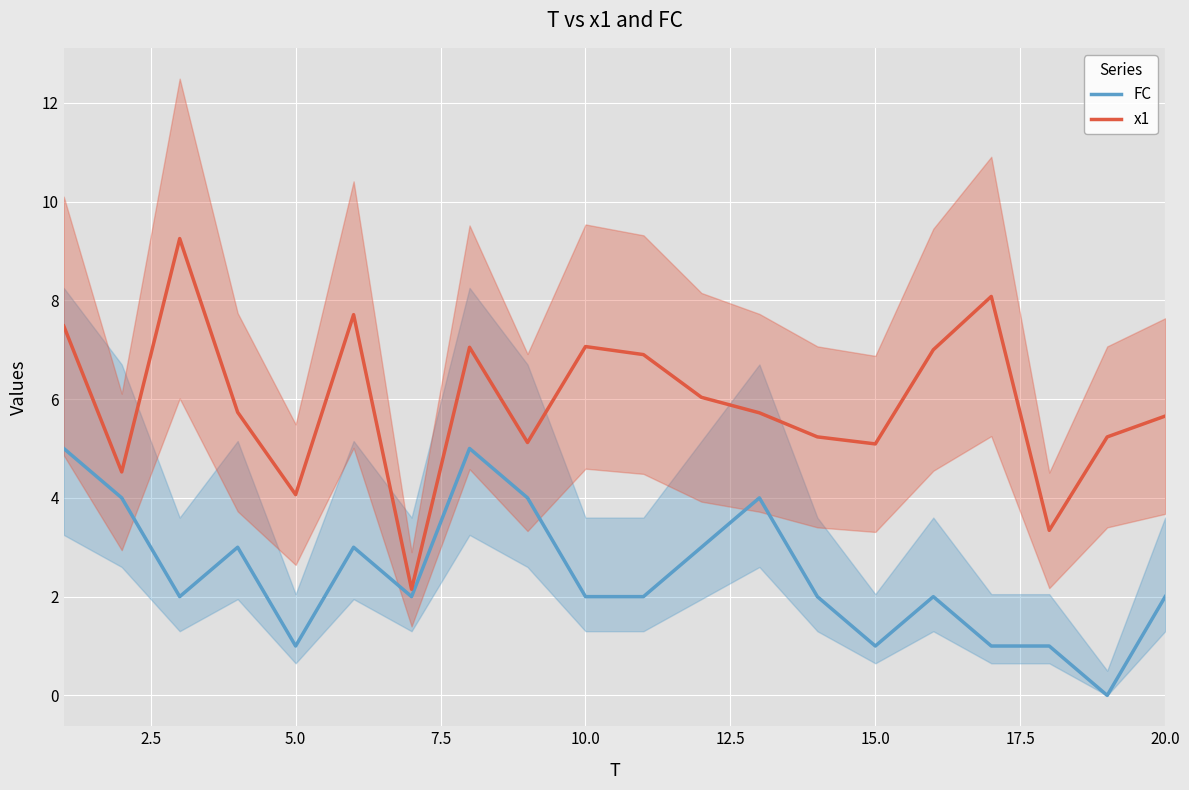

What is the lowest value of the x1 series?

2.1